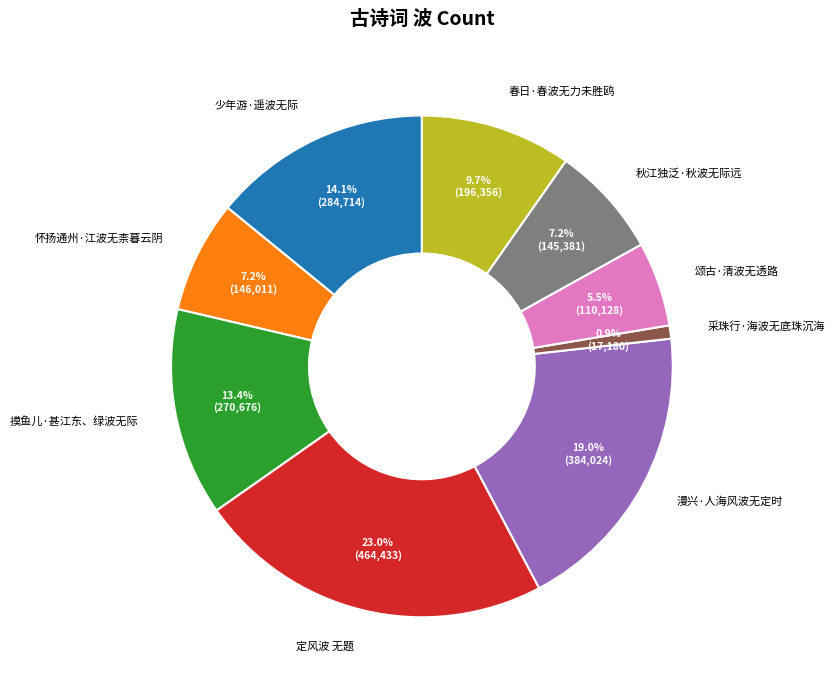

Does 怀扬通州·江波无柰暮云阴 represent more than half of the total?

No